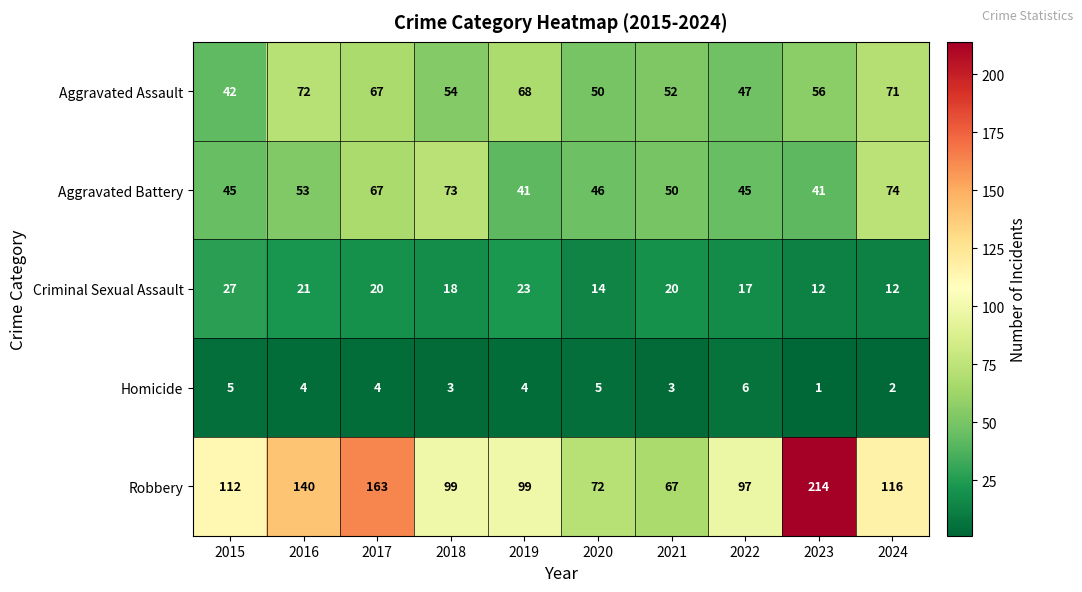

Which series has the widest spread of values?

Robbery